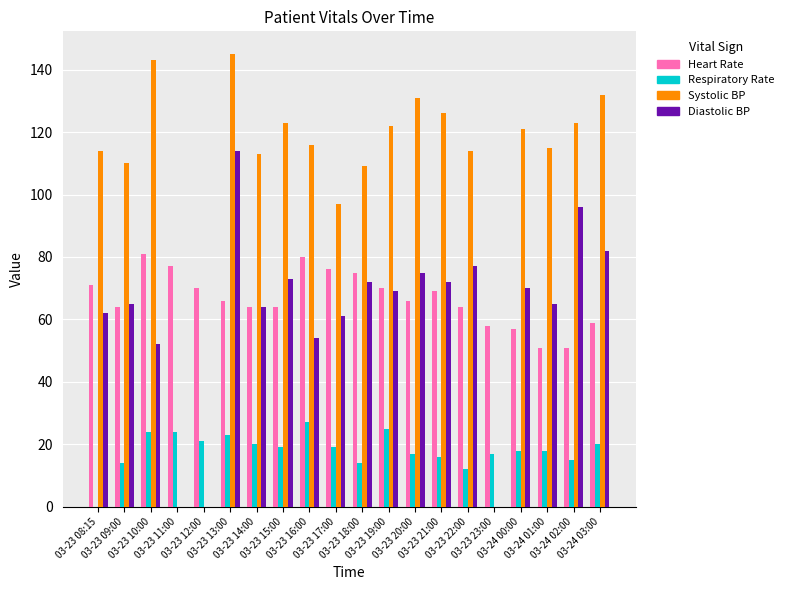

What is the sum of all Respiratory Rate values?

363